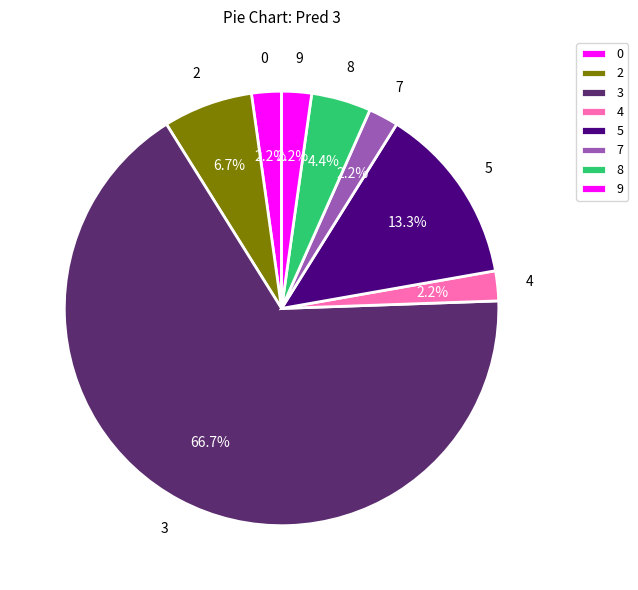

Is there any slice that represents more than half of the pie?

Yes